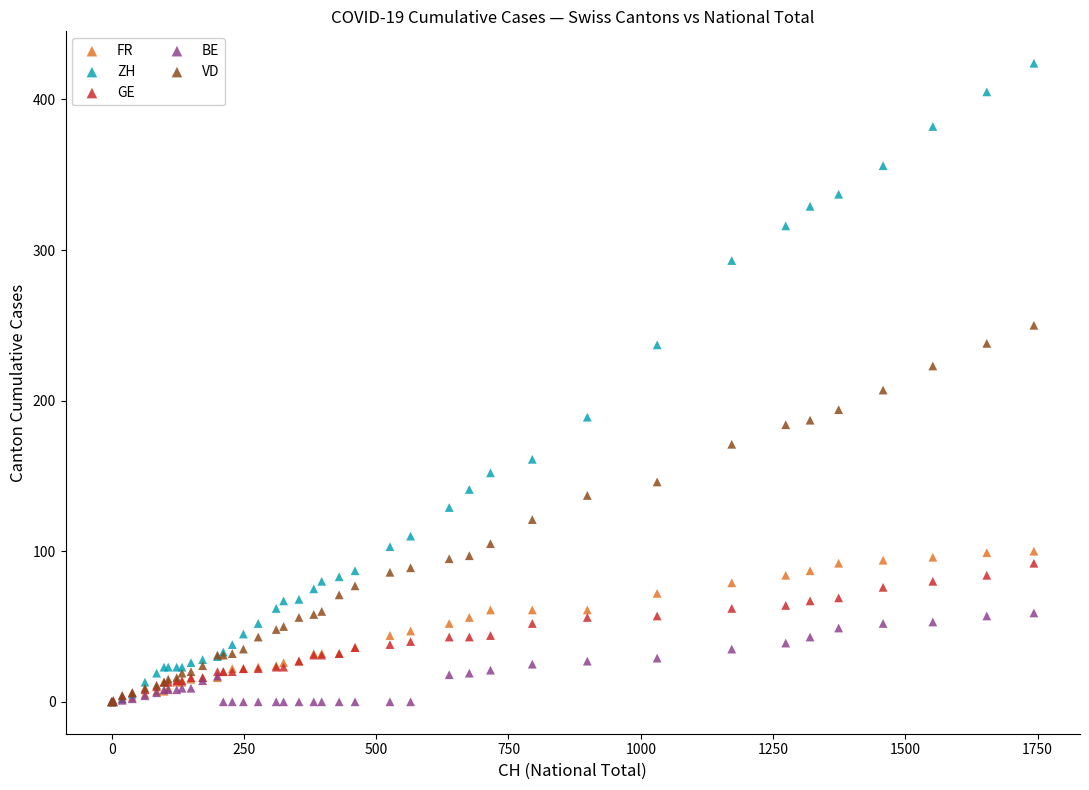

Which series has the widest spread of Y values?

ZH